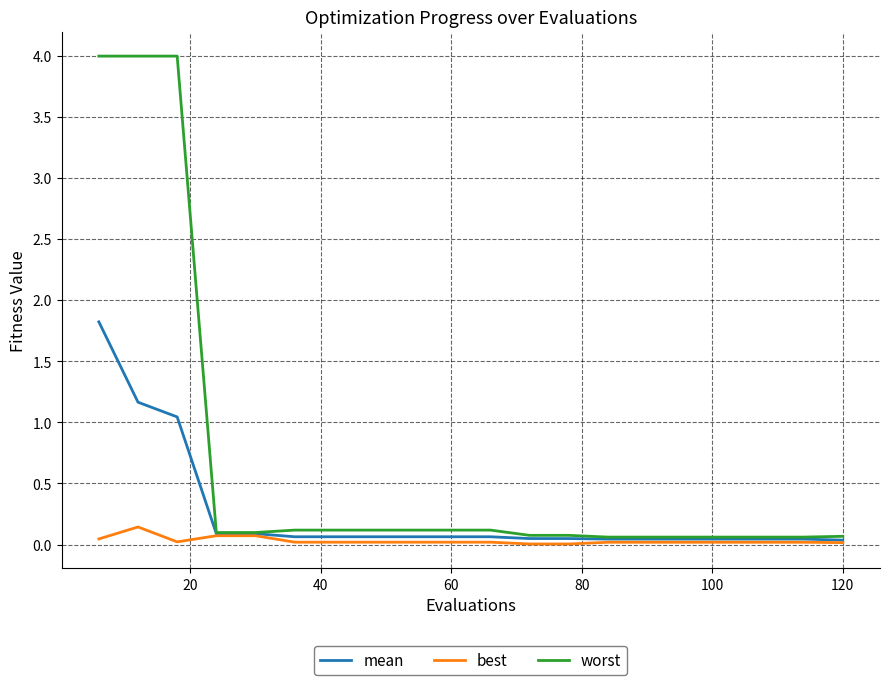

Which series has the largest total across all categories?

worst